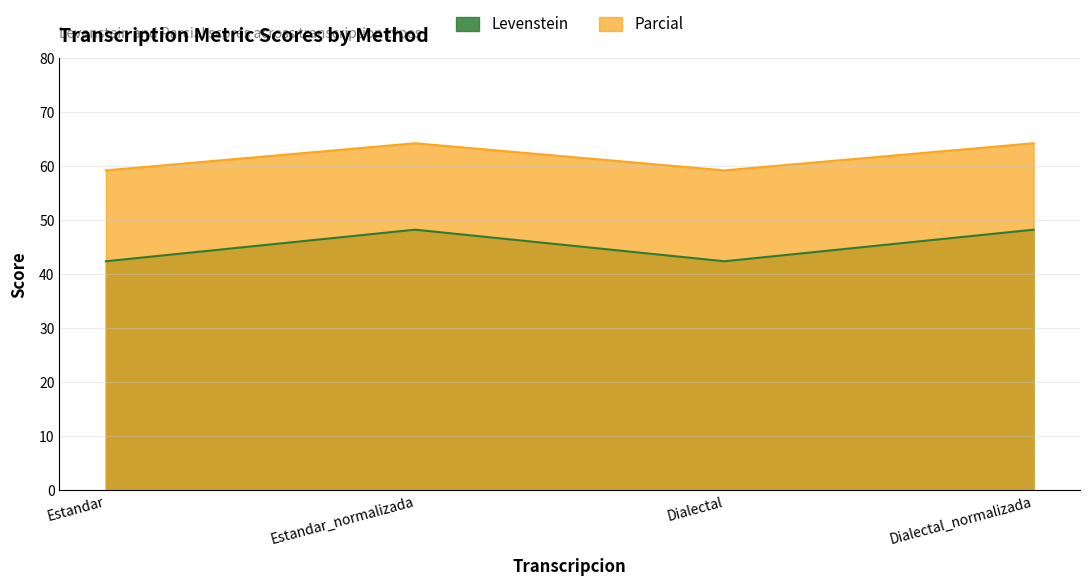

What are all the series names shown in the legend?

Levenstein, Parcial